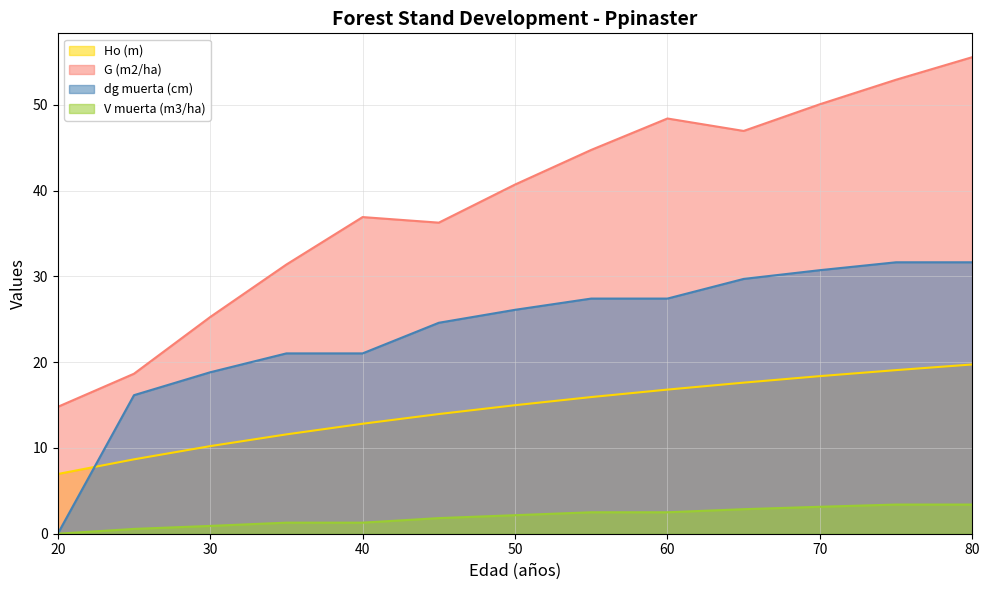

At 80, list the series in order from largest to smallest.

G (m2/ha), dg muerta (cm), Ho (m), V muerta (m3/ha)